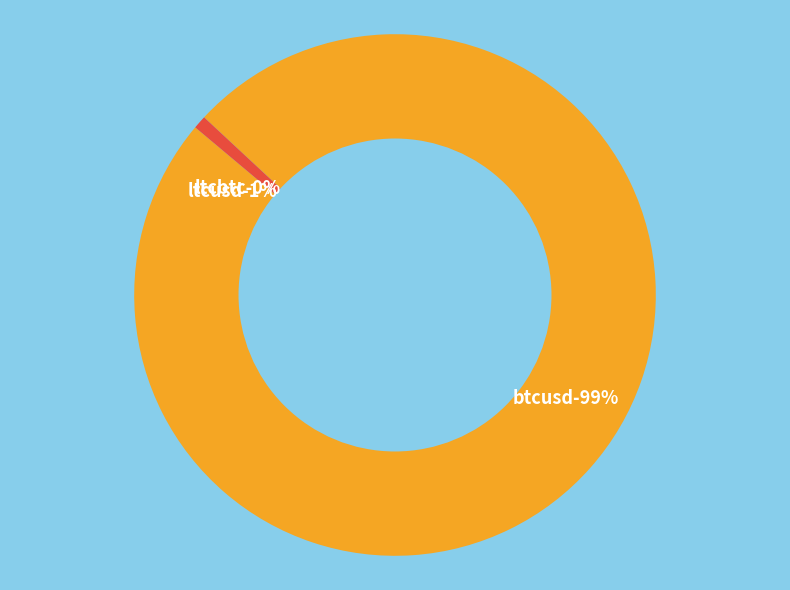

True or false: btcusd accounts for 99% of the total.

True